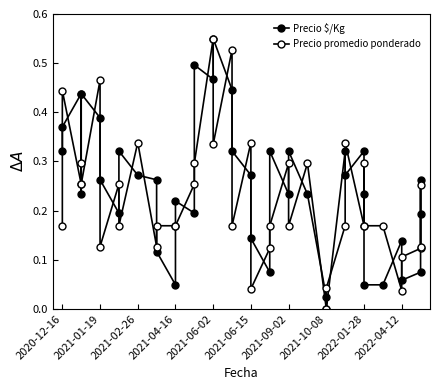

What position from the left is 12?

13